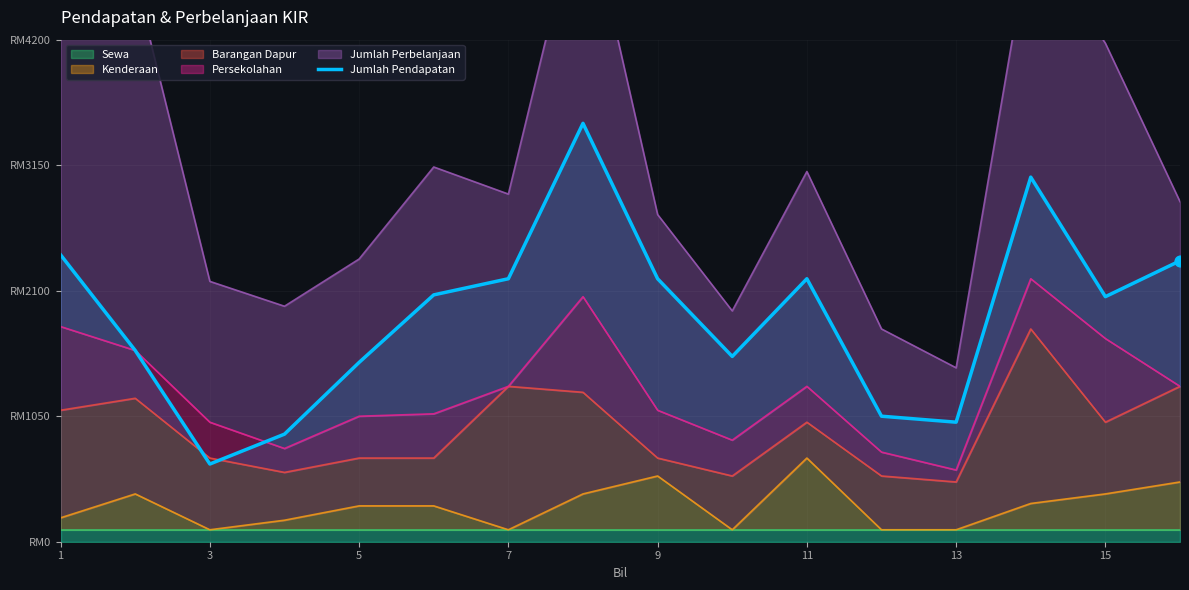

Between 15 and 15, which is larger?

15